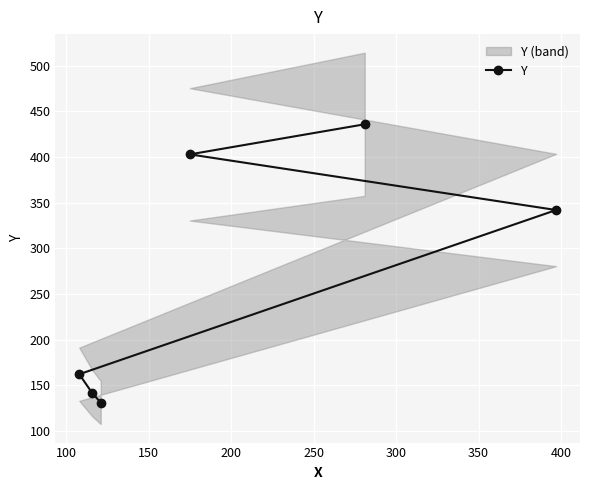

What is the value of the Y point at the 6th from the left?

342